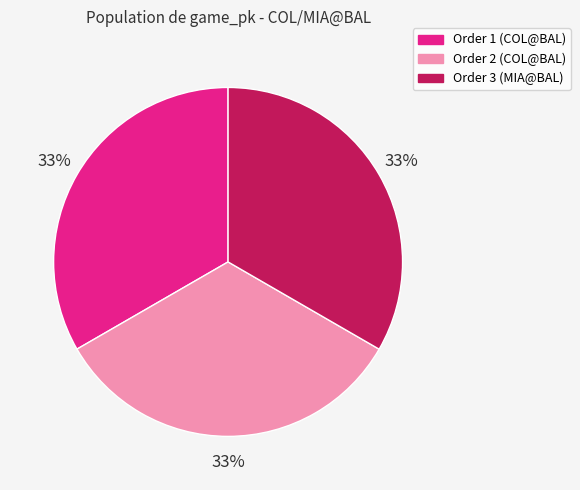

Is there any slice that represents more than half of the pie?

No